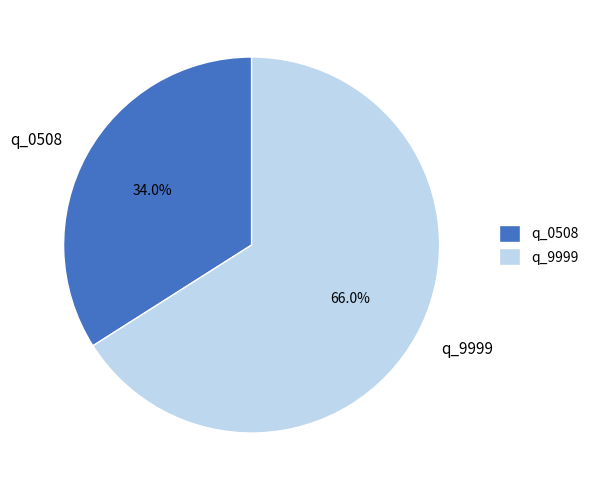

Which category has the smallest portion of the pie?

q_0508